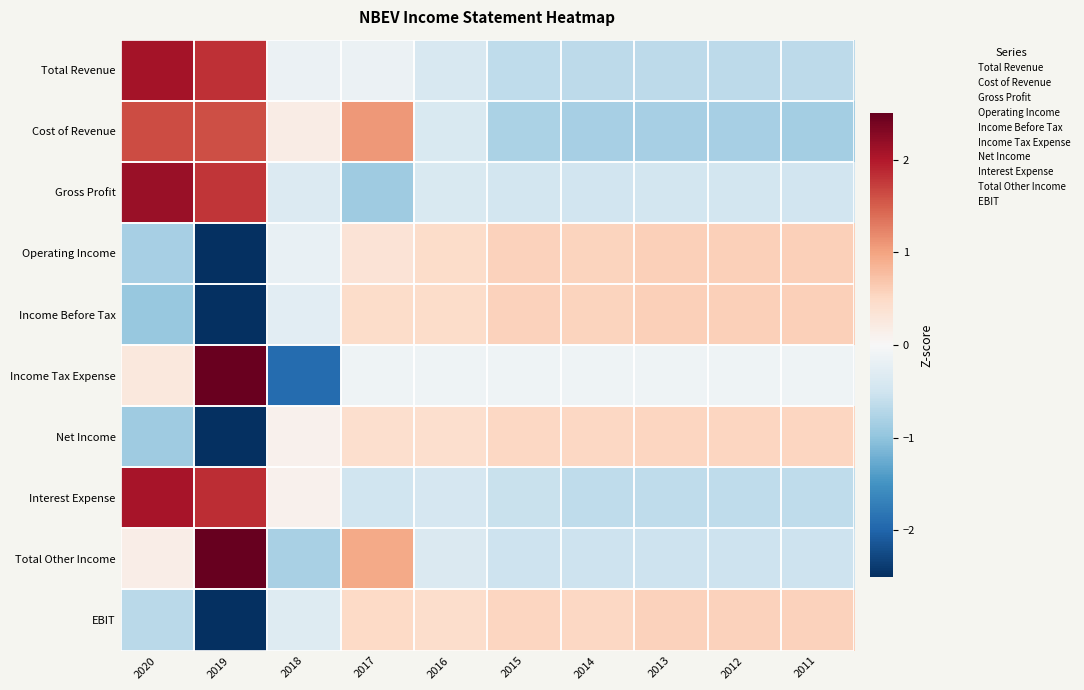

Rank the series by their maximum value, from lowest to highest.

Net Income, EBIT, Operating Income, Income Before Tax, Cost of Revenue, Interest Expense, Total Revenue, Gross Profit, Income Tax Expense, Total Other Income